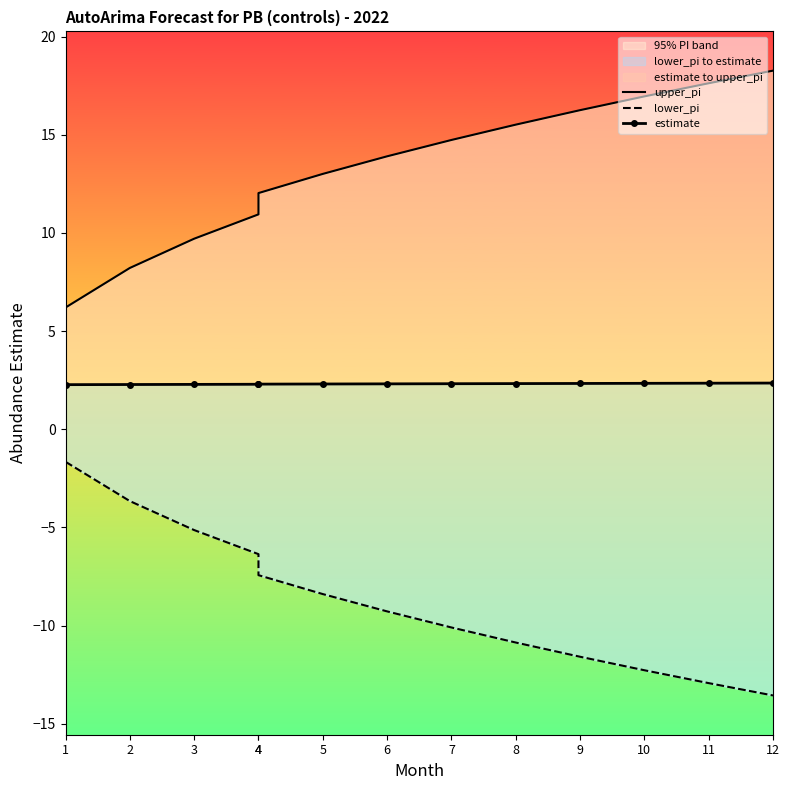

List the labels in order of lower_pi value, largest first.

1, 2, 3, 4, 4, 5, 6, 7, 8, 9, 10, 11, 12